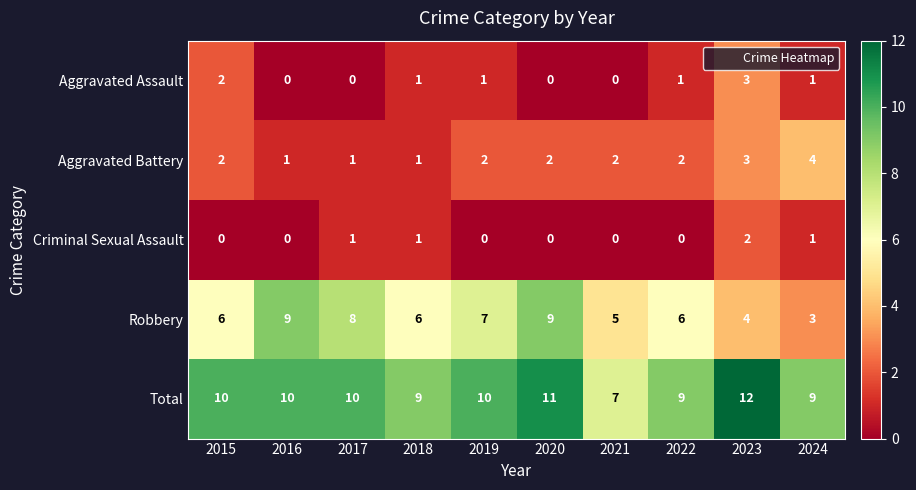

List the series in order of their peak value, lowest first.

Criminal Sexual Assault, Aggravated Assault, Aggravated Battery, Robbery, Total